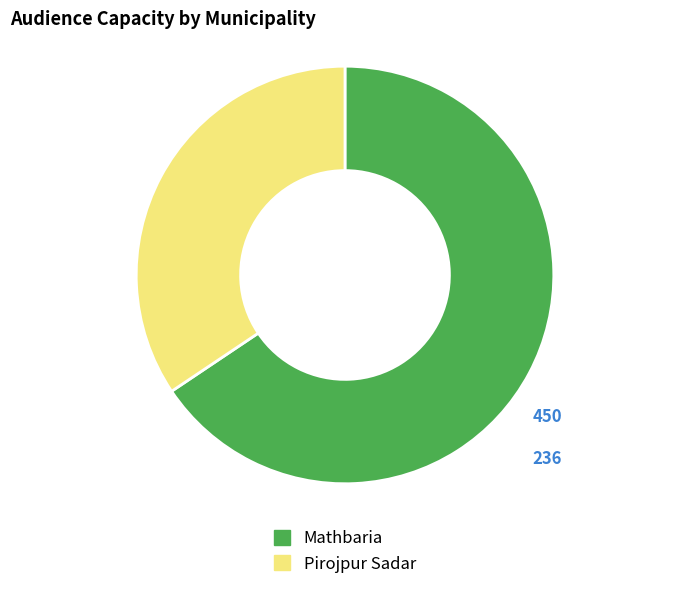

Do Mathbaria and Pirojpur Sadar together represent more than half of the pie?

Yes